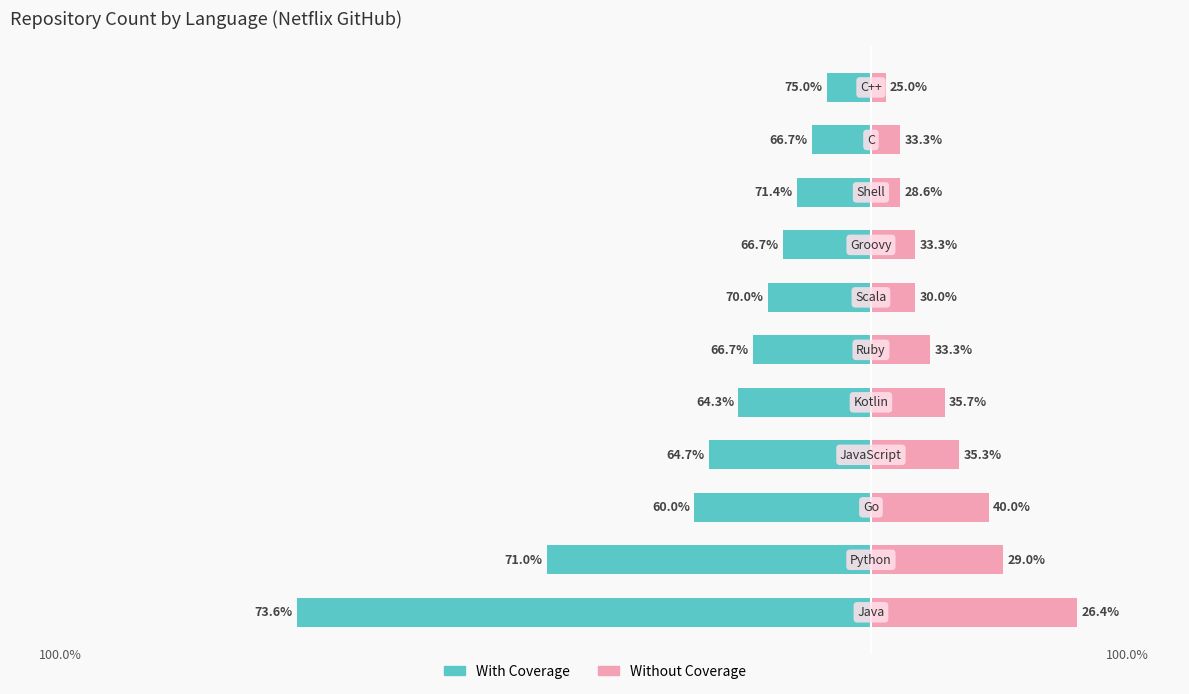

What are all the series names shown in the legend?

With Coverage, Without Coverage